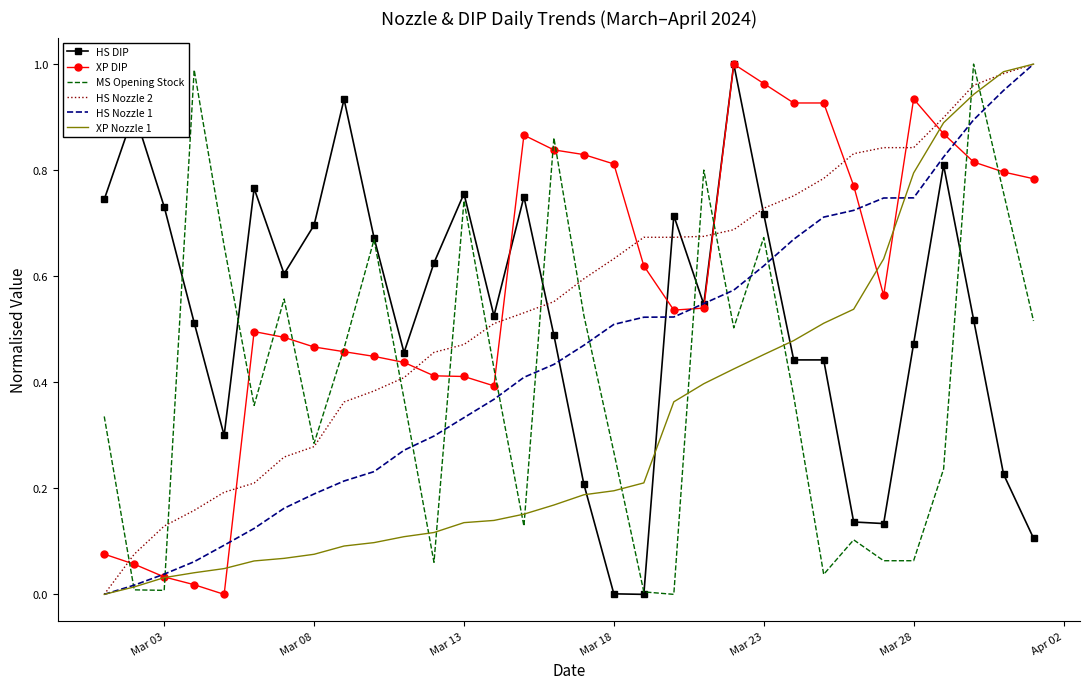

Which series ends up on top after the final intersection of HS DIP and XP Nozzle 1?

XP Nozzle 1